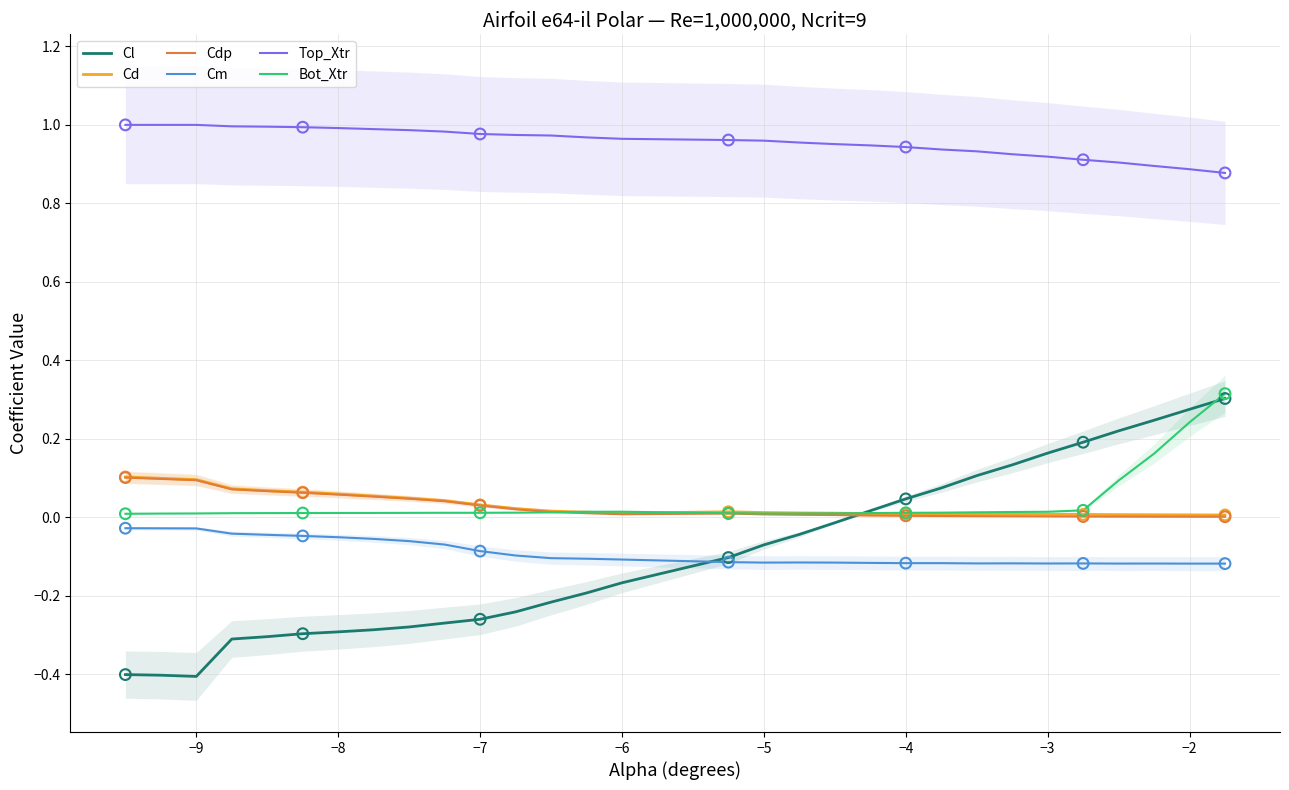

Which series has the largest Y range (max minus min)?

Cl